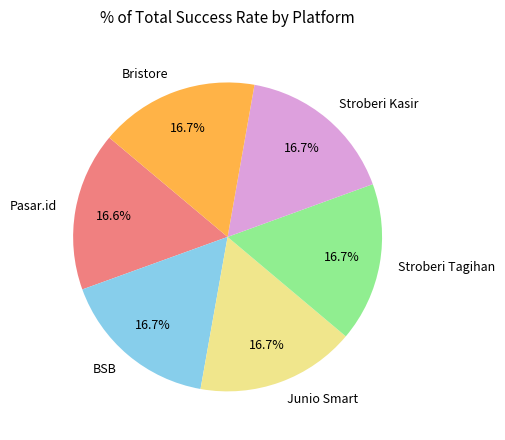

Is the sum of Stroberi Kasir and Stroberi Tagihan greater than half?

No